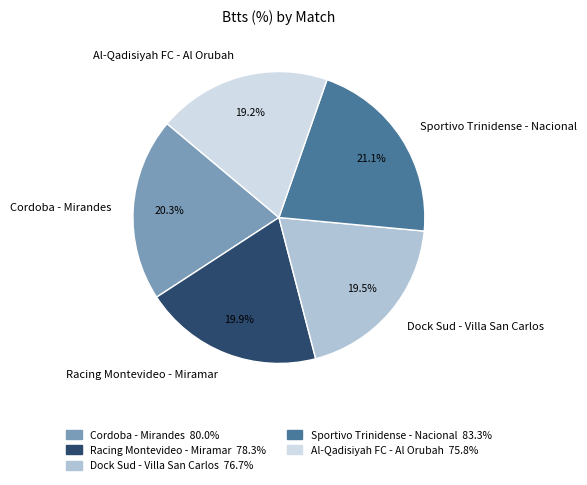

Which has a higher value, Al-Qadisiyah FC - Al Orubah or Racing Montevideo - Miramar?

Racing Montevideo - Miramar